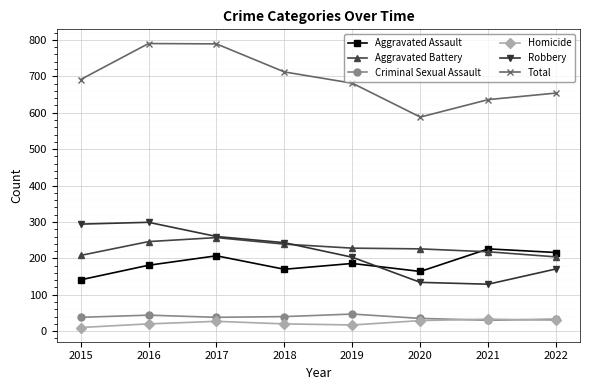

What is the spread (max minus min) of values at 2019?

664